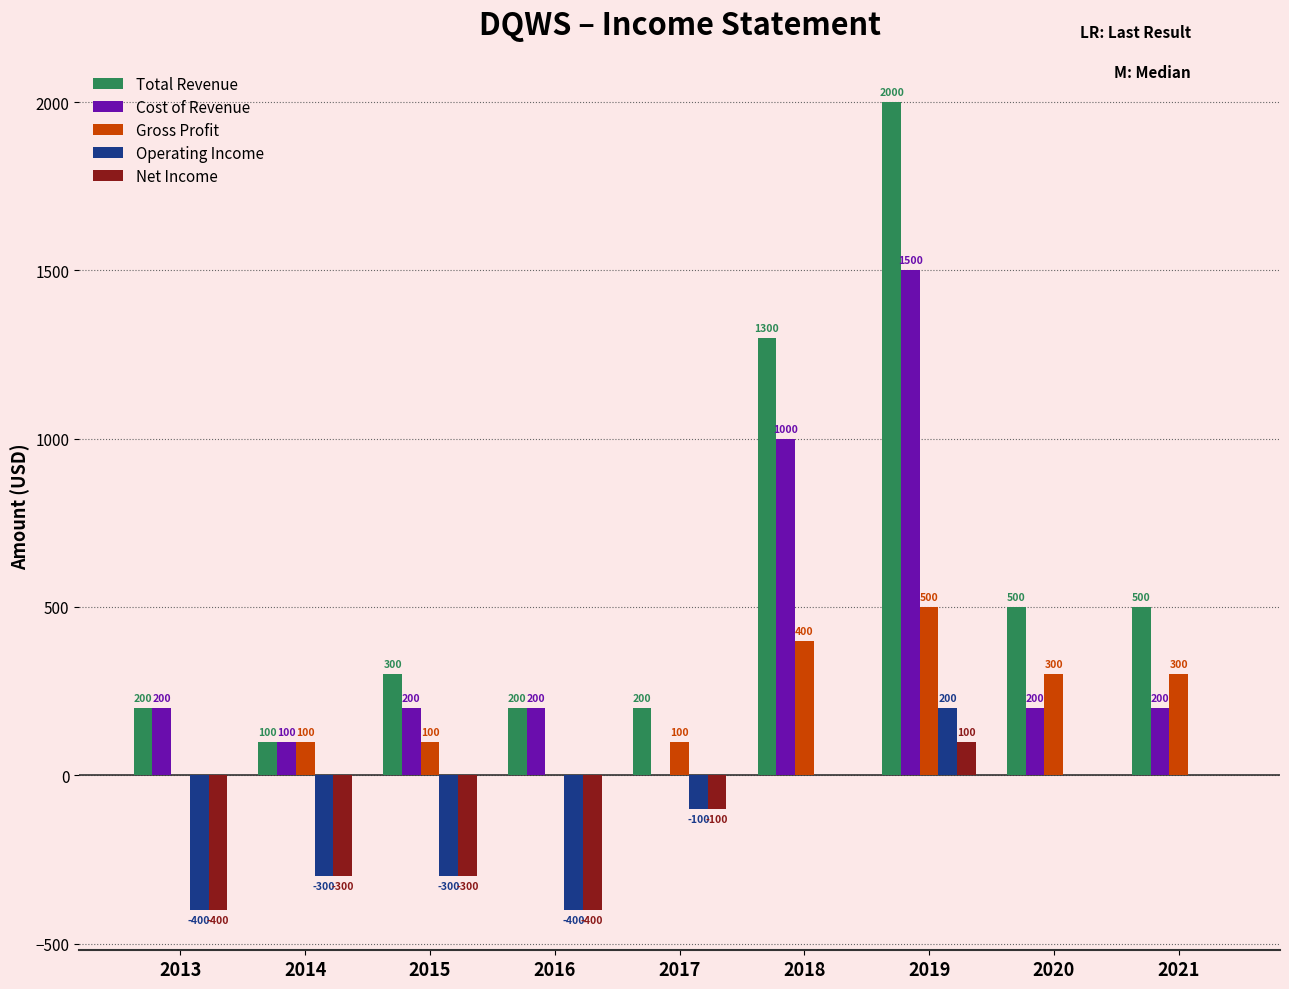

Count the number of categories in the chart.

9